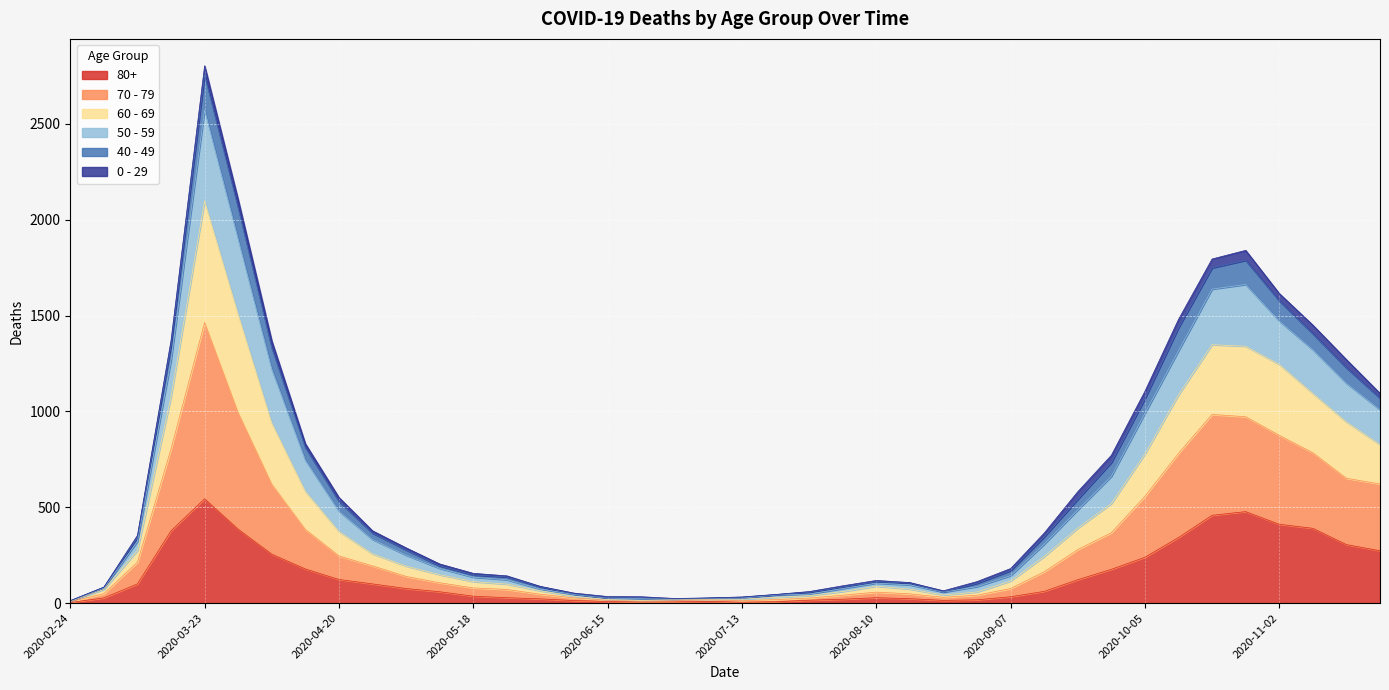

Where is the first local minimum for 80+?

2020-06-22